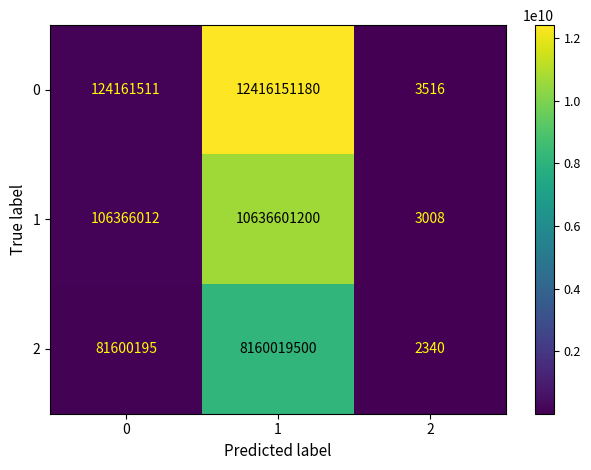

List the series in order of their overall mean, highest first.

0, 1, 2